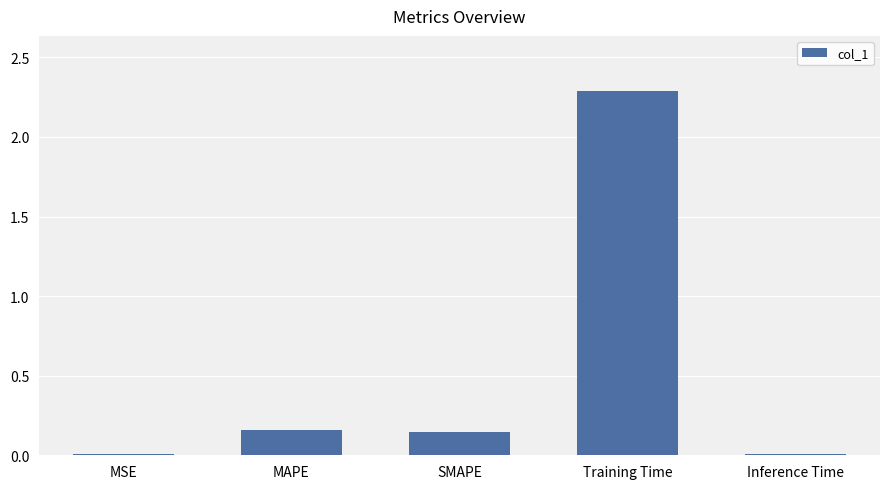

The value at Inference Time is 0.0. True or false?

True